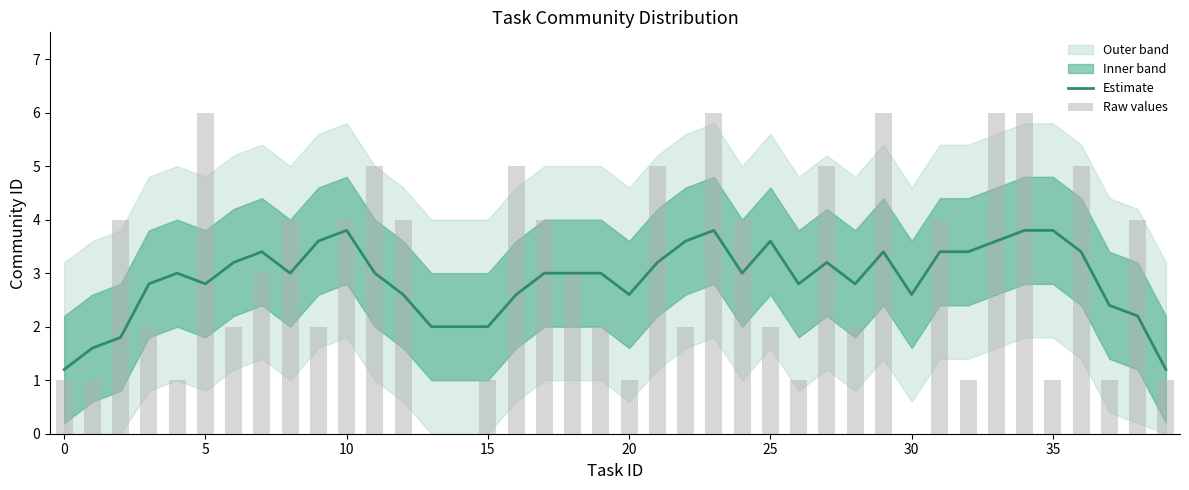

How many values in the Estimate series exceed 3?

20